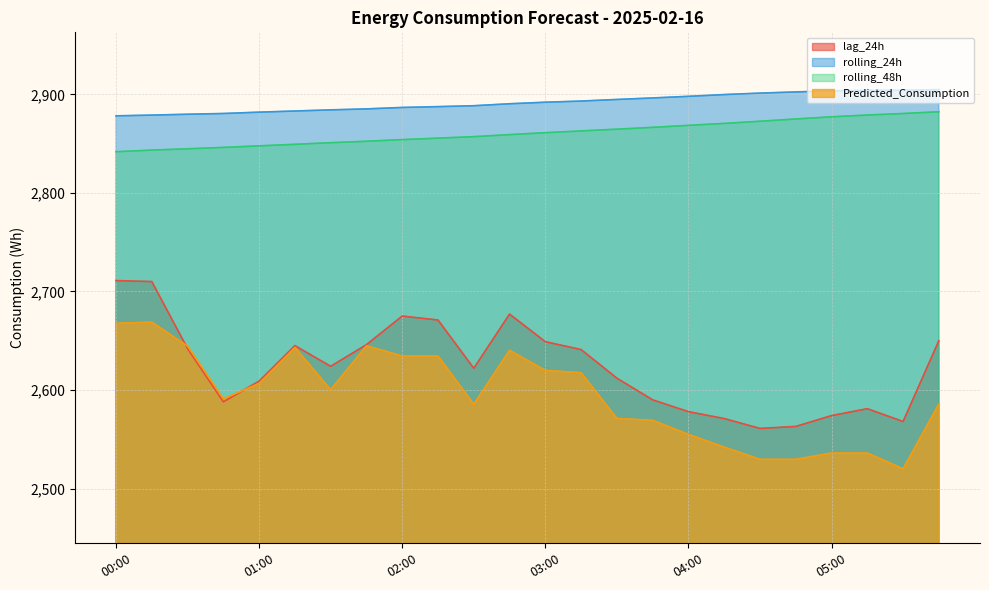

What is the average value of the rolling_48h series?

2861.0